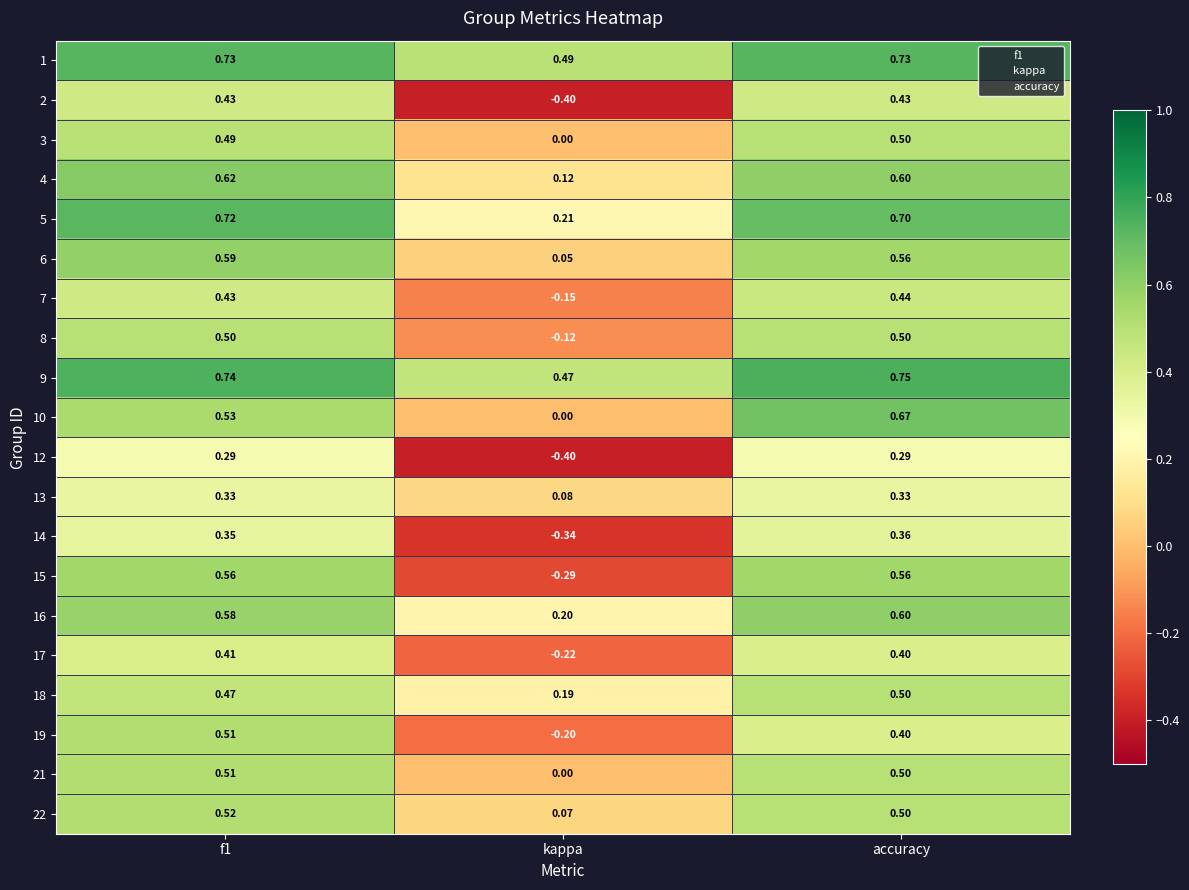

Where is 3 nearest to the value 0?

kappa